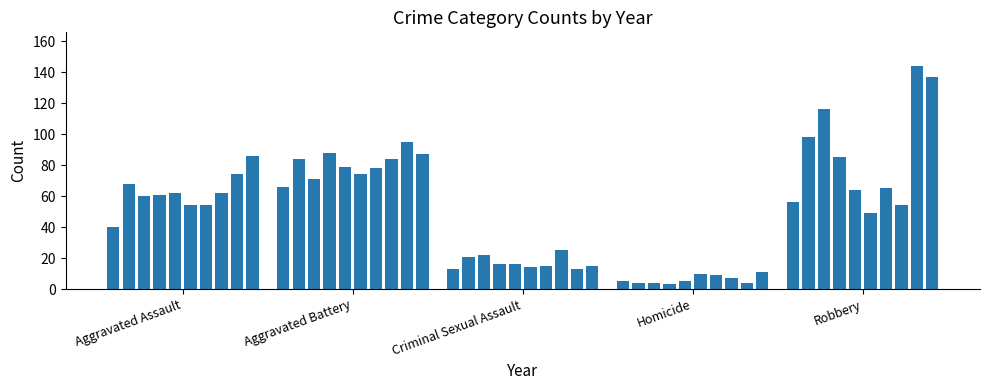

Reading right to left, extract all data points from this chart.

Aggravated Assault: 2024=86	2023=74	2022=62	2021=54	2020=54	2019=62	2018=61	2017=60	2016=68	2015=40
Aggravated Battery: 2024=87	2023=95	2022=84	2021=78	2020=74	2019=79	2018=88	2017=71	2016=84	2015=66
Criminal Sexual Assault: 2024=15	2023=13	2022=25	2021=15	2020=14	2019=16	2018=16	2017=22	2016=21	2015=13
Homicide: 2024=11	2023=4	2022=7	2021=9	2020=10	2019=5	2018=3	2017=4	2016=4	2015=5
Robbery: 2024=137	2023=144	2022=54	2021=65	2020=49	2019=64	2018=85	2017=116	2016=98	2015=56